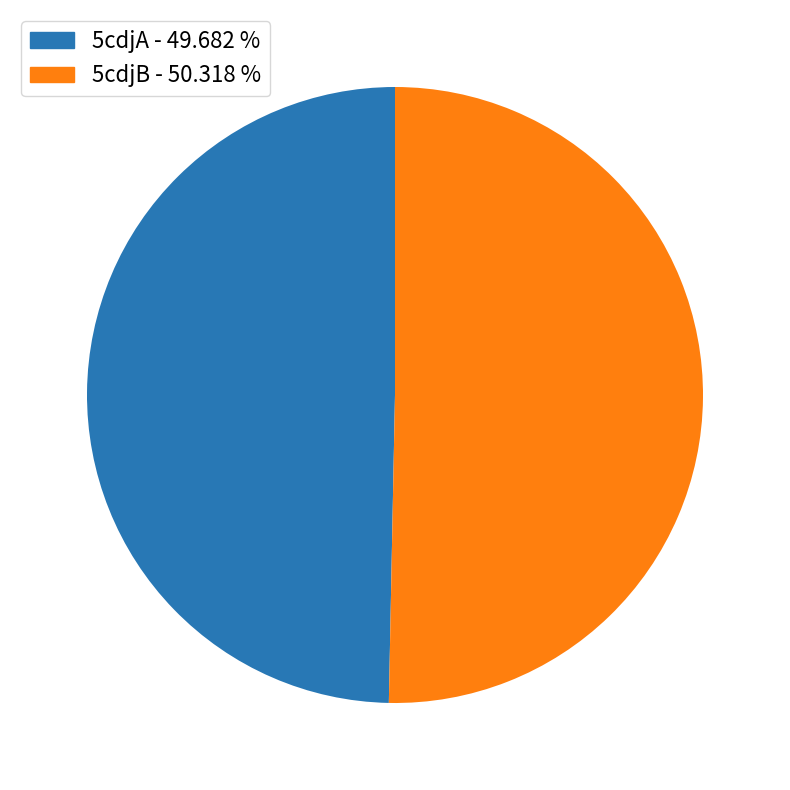

Is the sum of 5cdjB - 50.318 % and 5cdjA - 49.682 % greater than half?

Yes